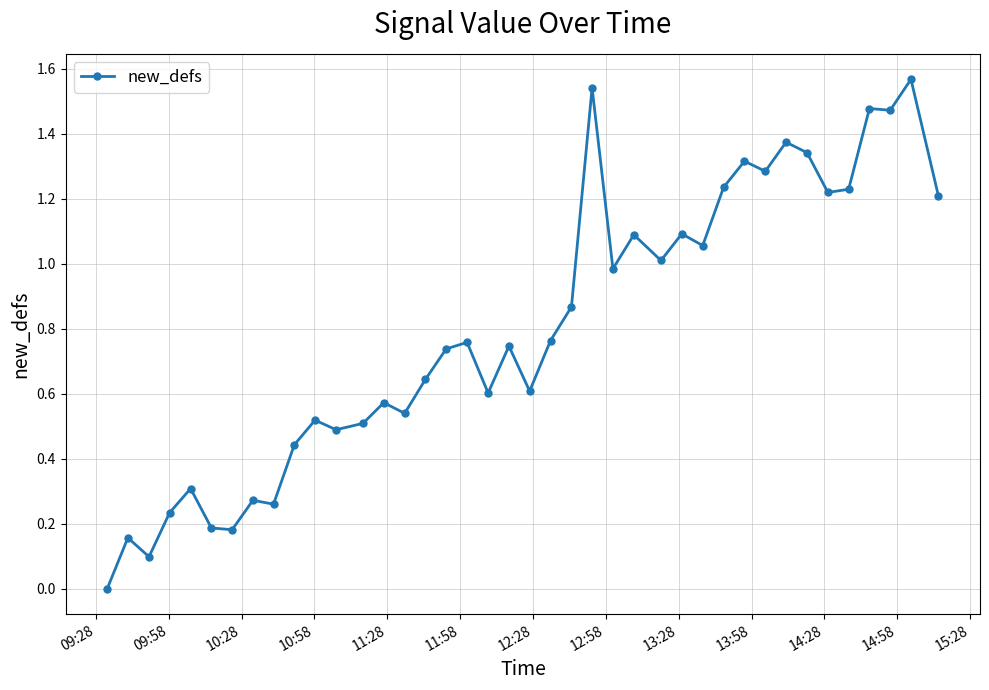

How many data points does each series have?

40